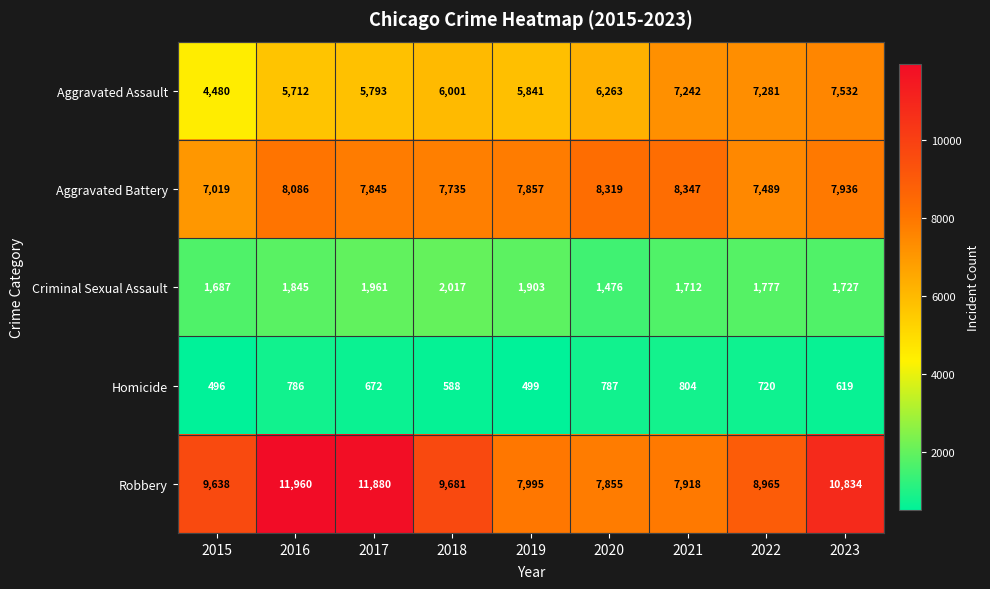

What is the lowest value of the Criminal Sexual Assault series?

1476